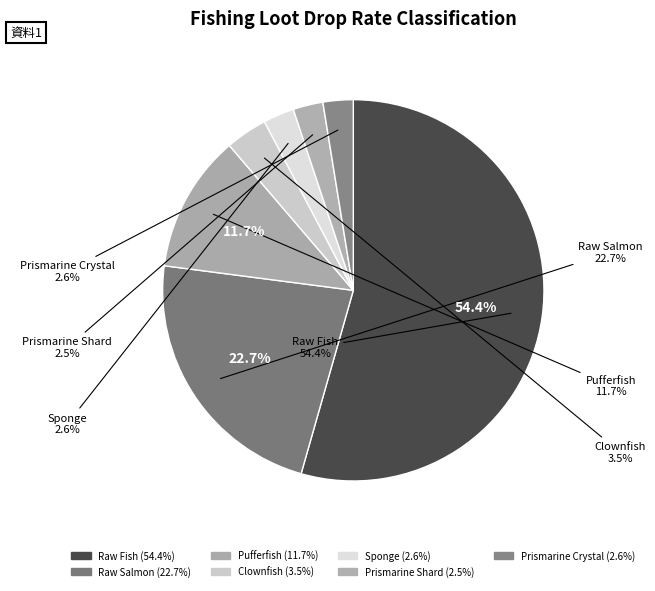

Which category accounts for the majority?

Raw Fish